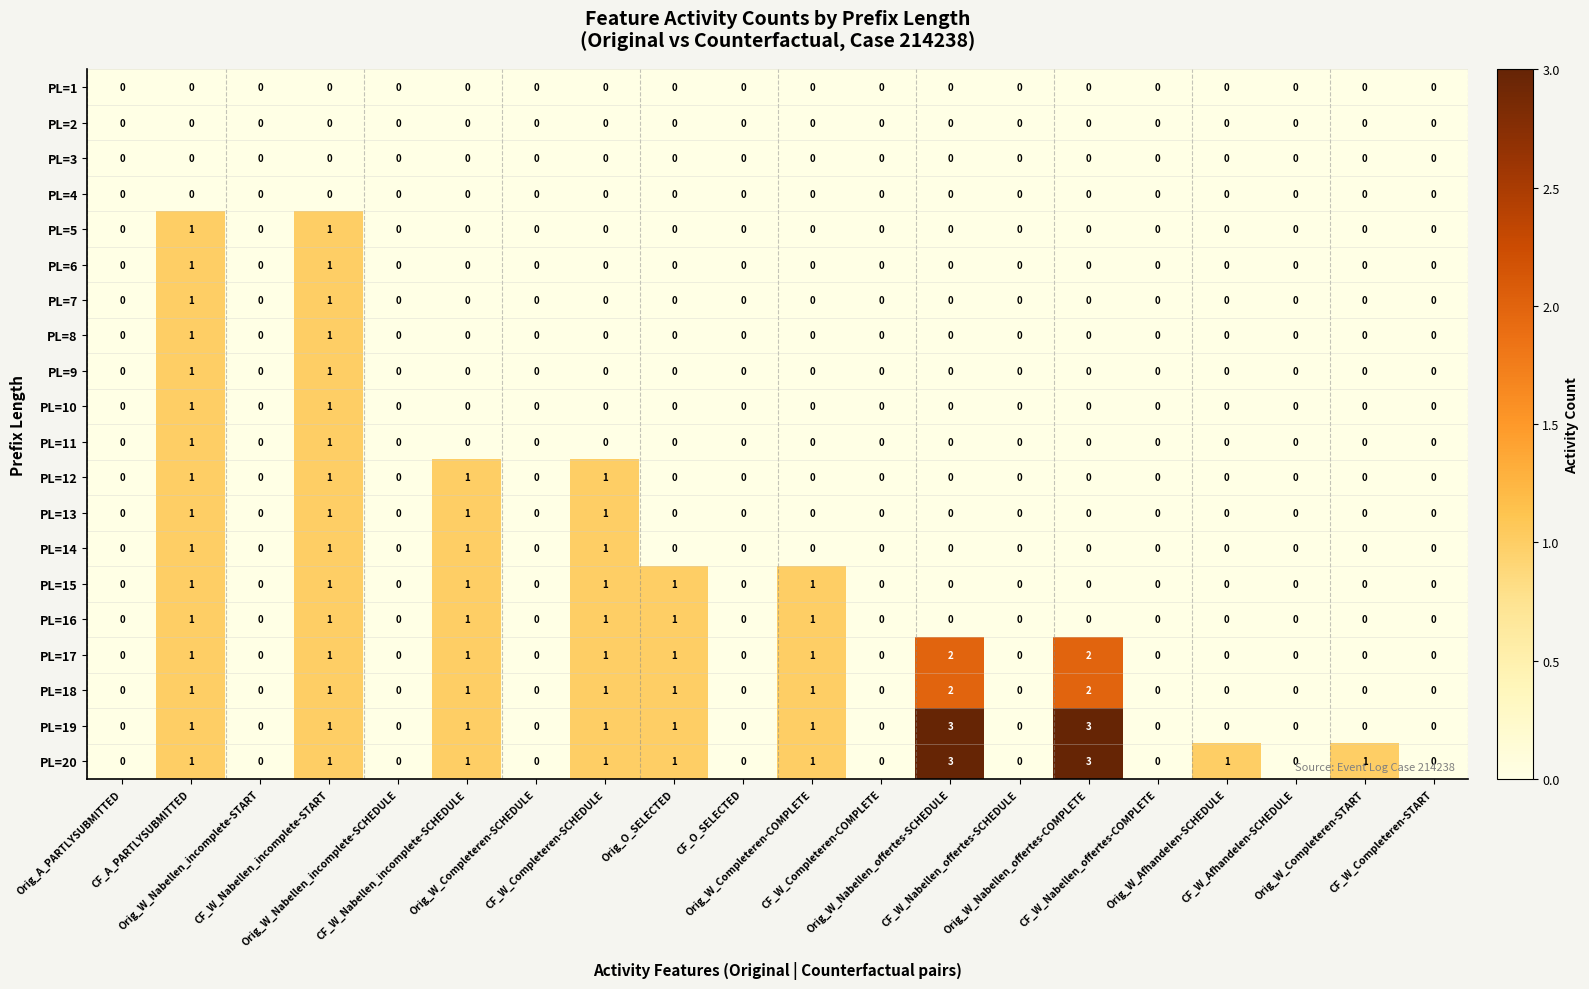

How many PL=20 values are between 0 and 1?

18